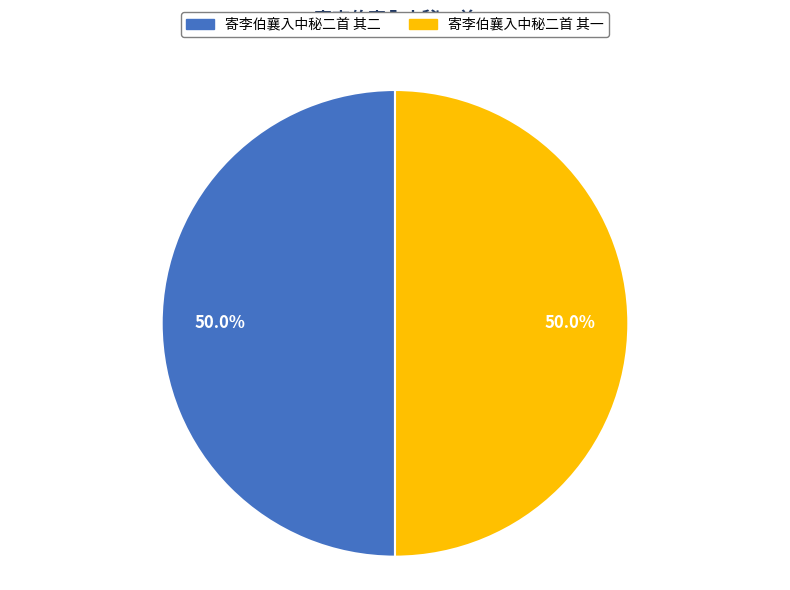

To the nearest percent, what is the average slice percentage?

50%